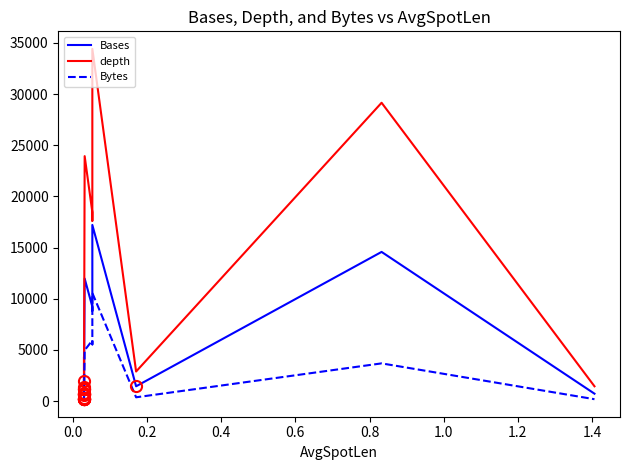

What is the difference between the Bytes values at 1.2 and 0.0?

484.1